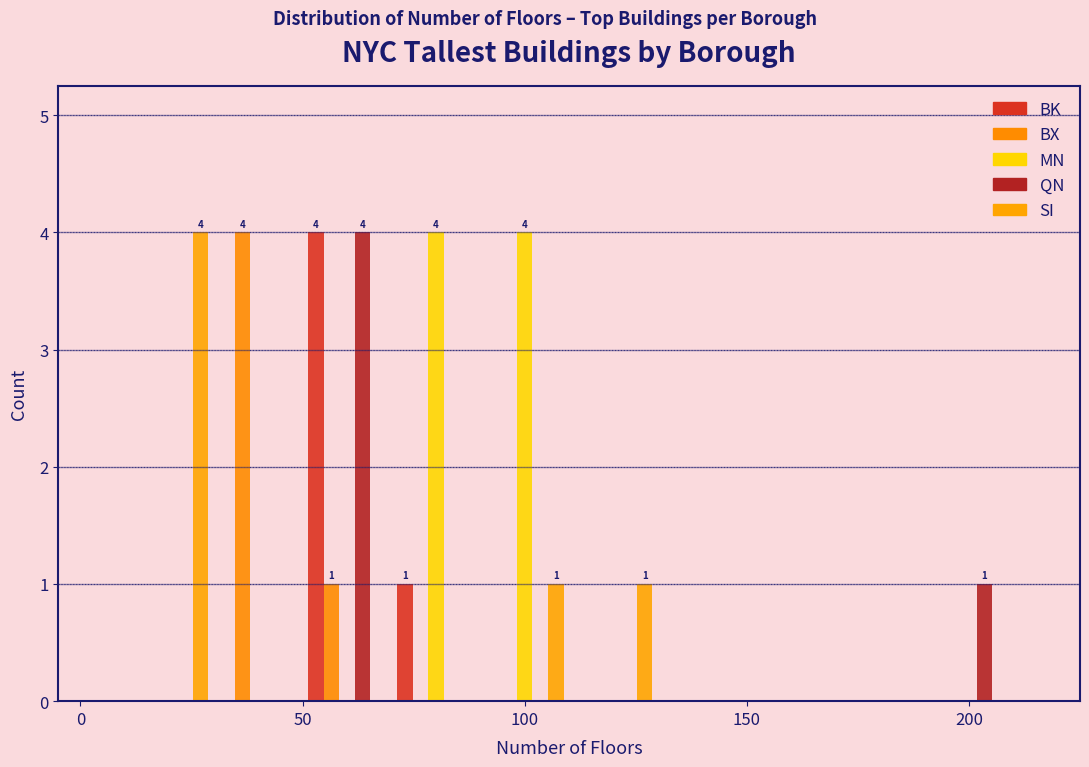

In the QN series, which range on the x-axis has the tallest bar?

50 to 70